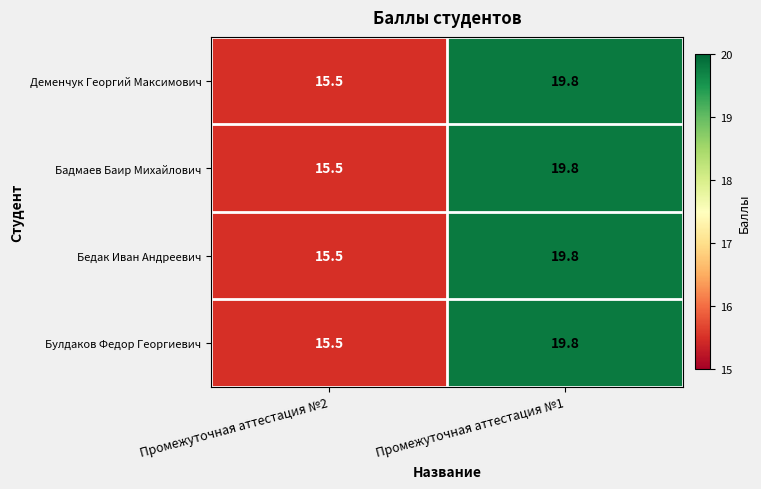

What is the sum of all Деменчук Георгий Максимович values?

35.3